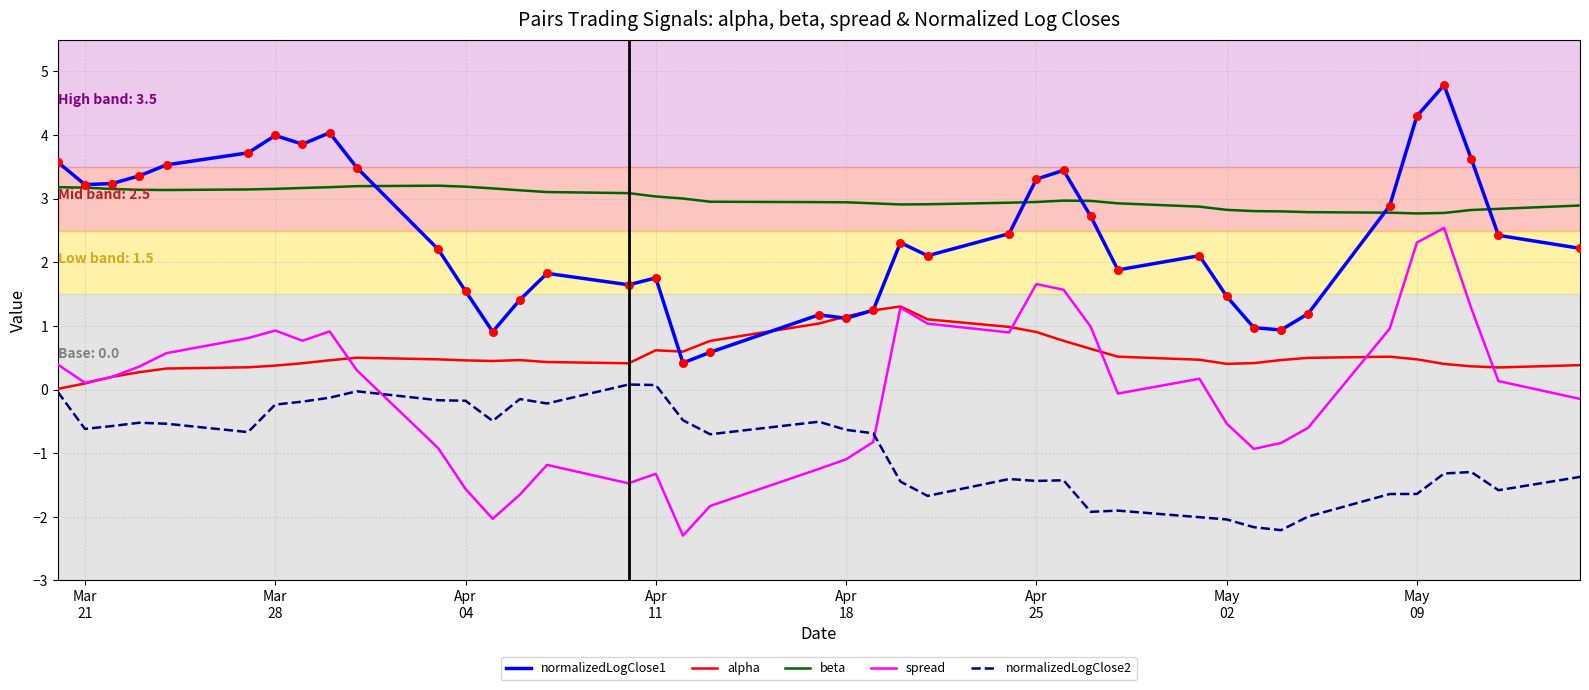

Which series has the largest total across all categories?

beta